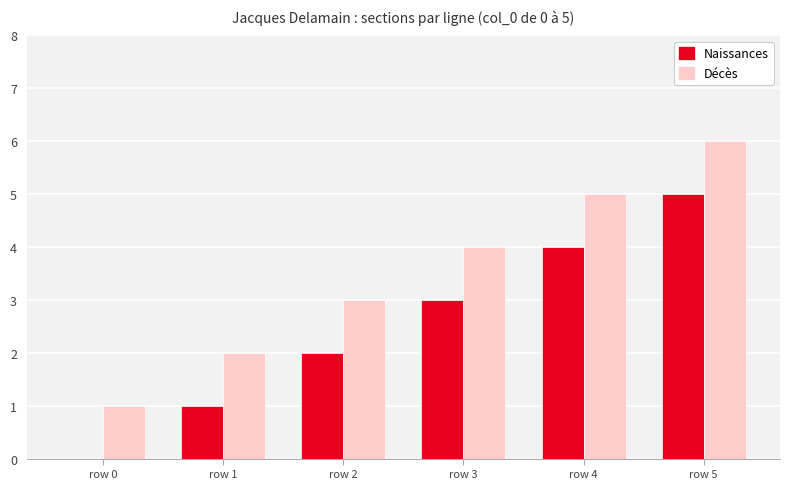

What is the sum of all Décès values?

21